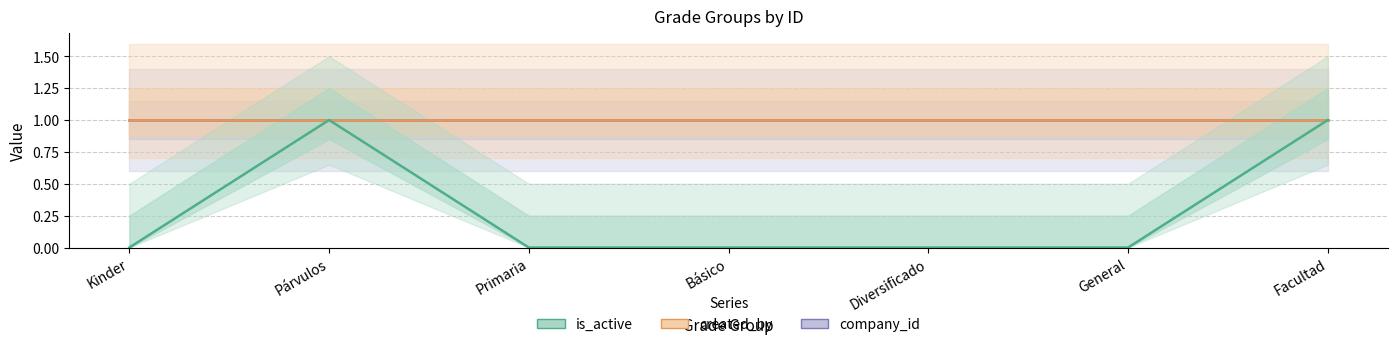

Count the number of categories in the chart.

7